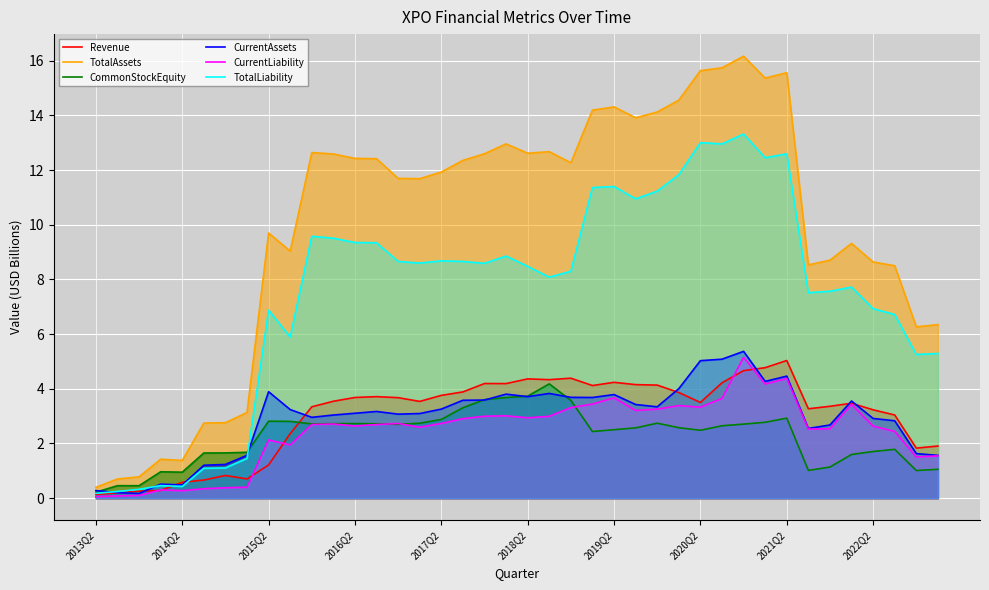

How many interior local valleys does the CurrentLiability series have?

10